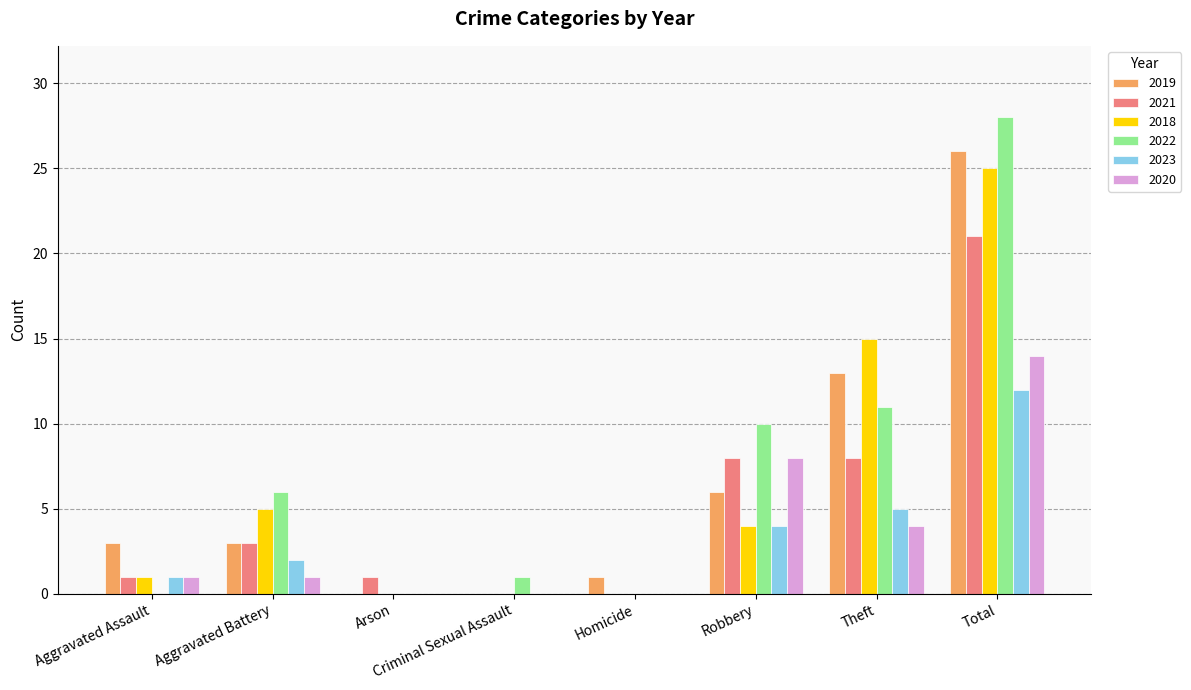

What is the total value across all series at Total?

126